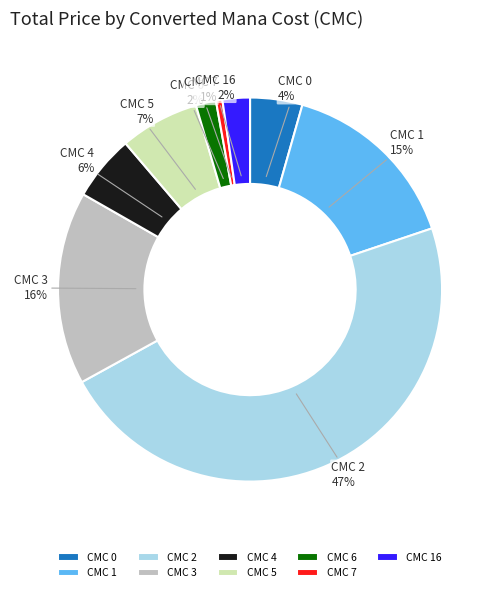

Which has a higher value, CMC 7 or CMC 6?

CMC 6